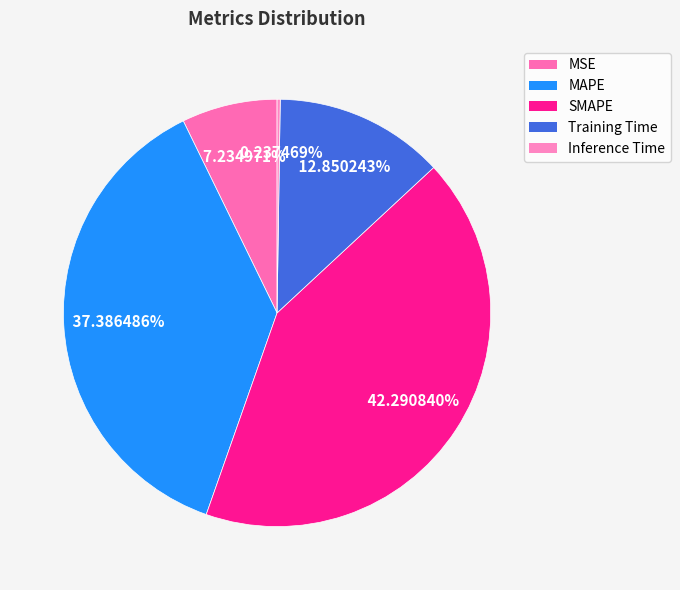

The SMAPE slice represents 34% of the pie. True or false?

False